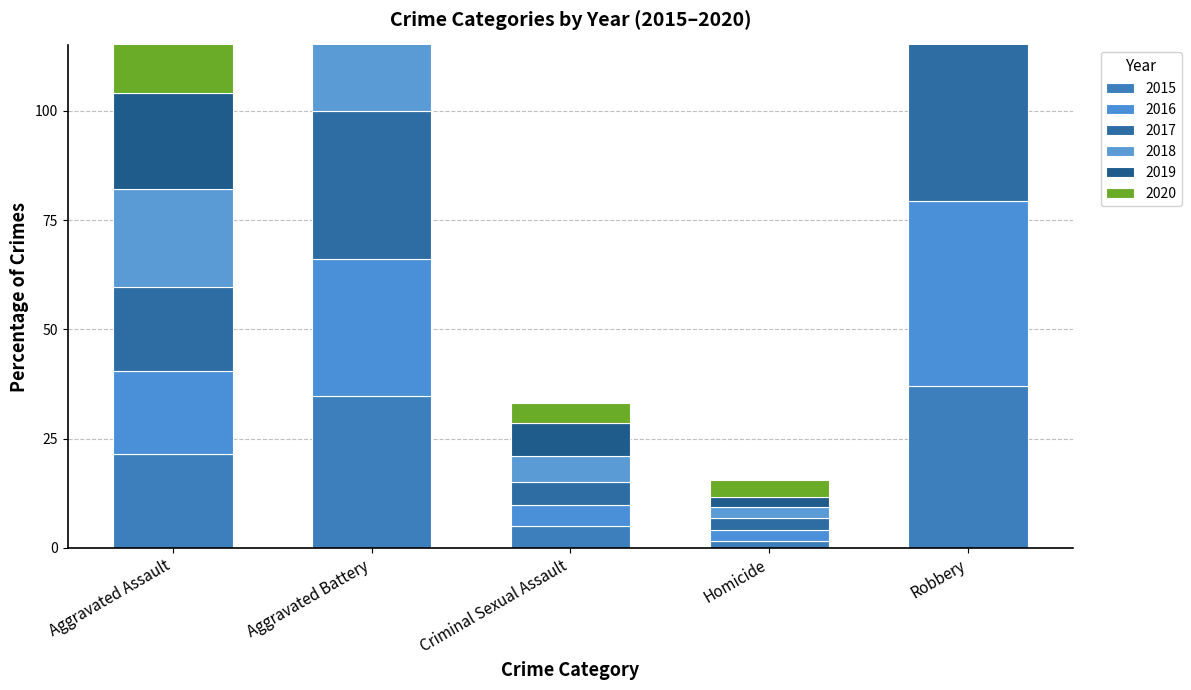

What is the label of the 3rd bar from the left?

Criminal Sexual Assault